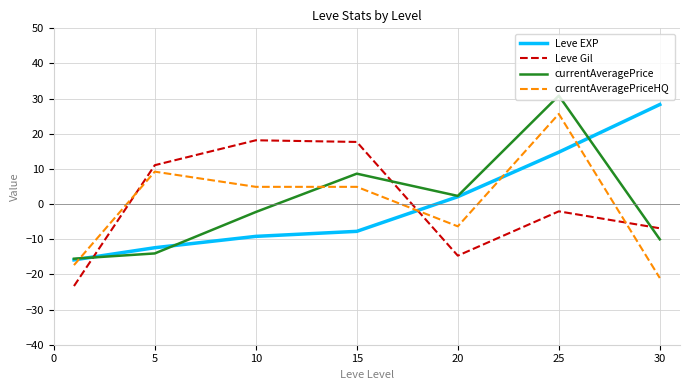

What is the maximum value shown in the chart?

30.8